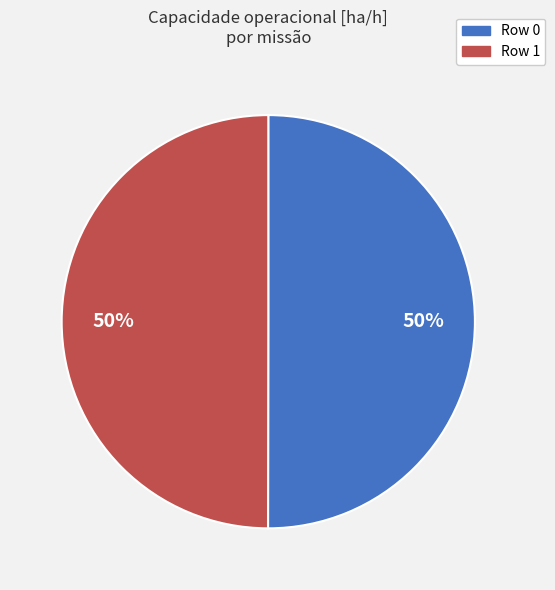

To the nearest percent, what is the average slice percentage?

50%